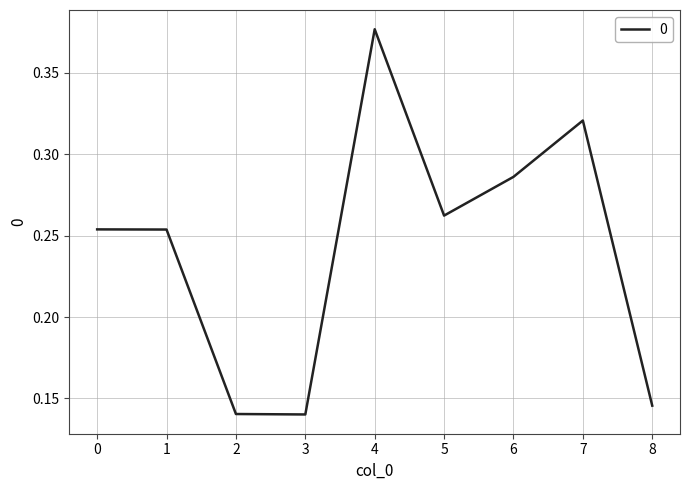

Is it true that the value at 3 is 0.2?

False